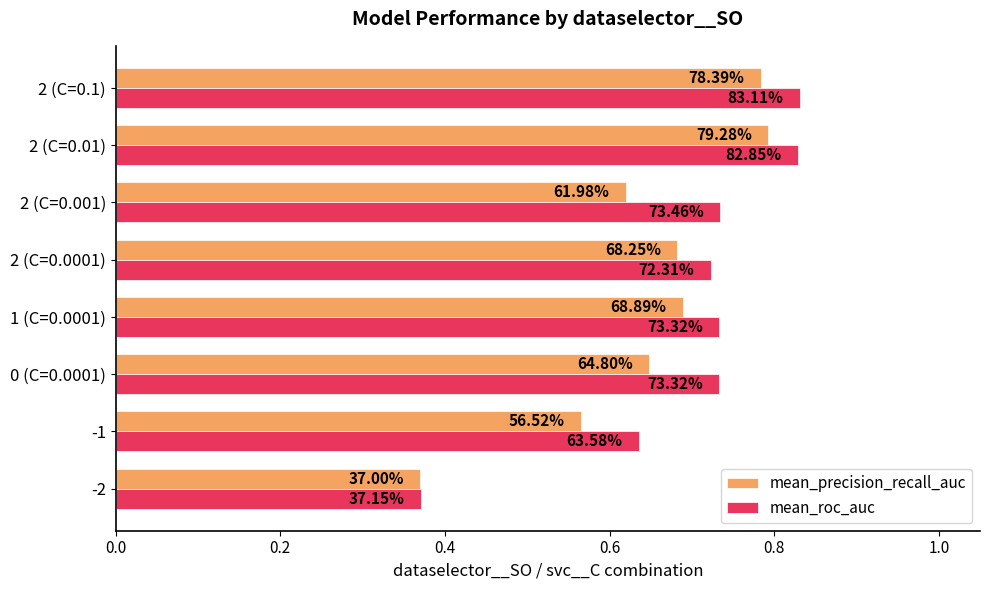

What are all the series names shown in the legend?

mean_precision_recall_auc, mean_roc_auc